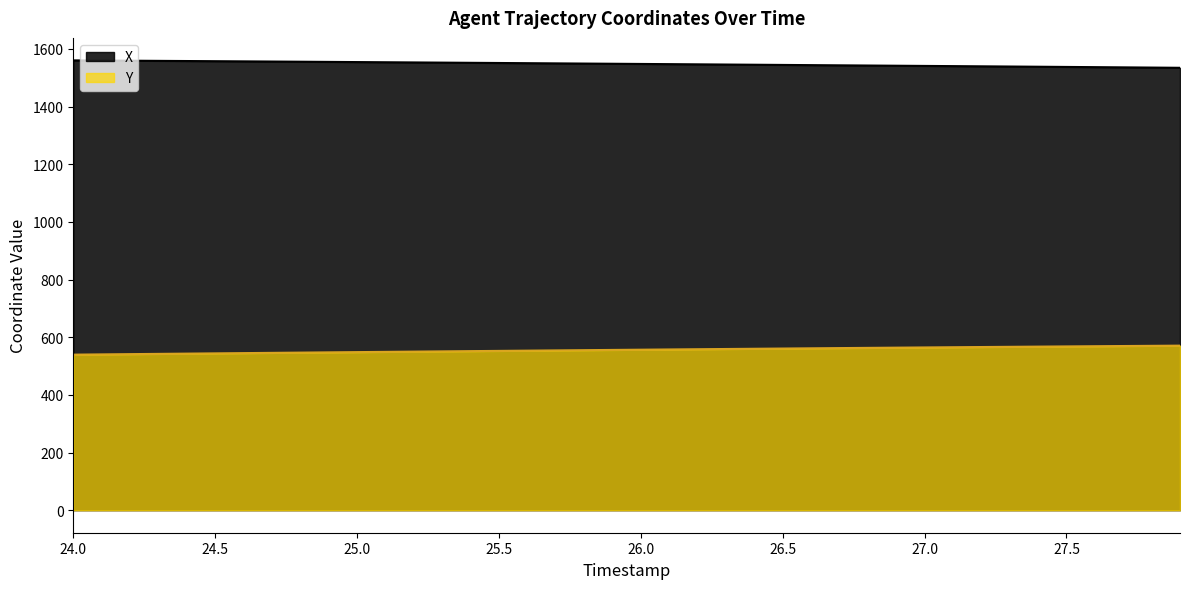

True or false: X and Y cross at least once.

False